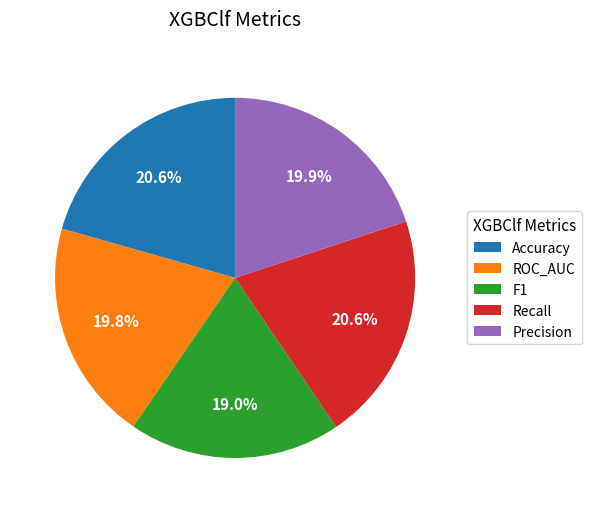

Count the number of slices in the pie.

5